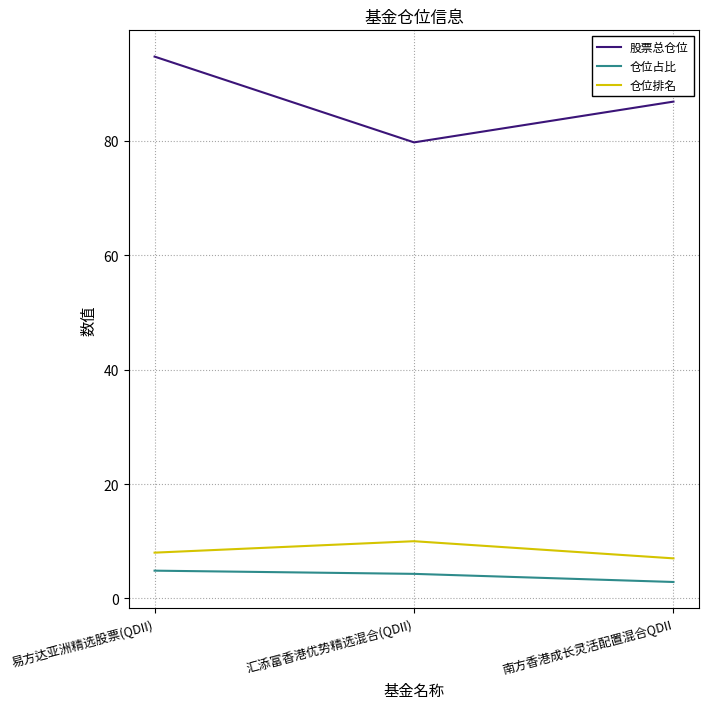

How many 仓位占比 values are between 2 and 4?

1